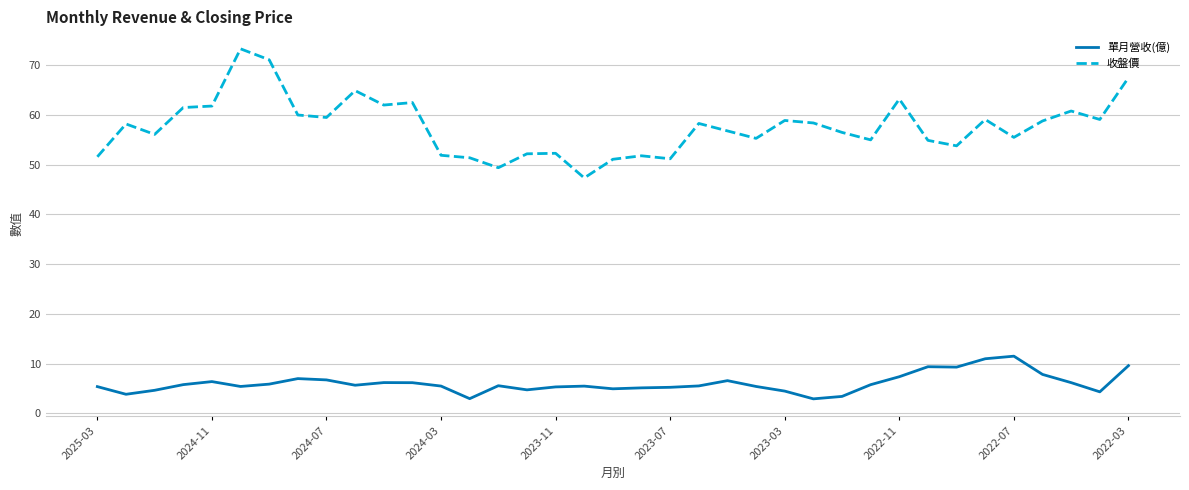

Which series has the widest spread of values?

收盤價